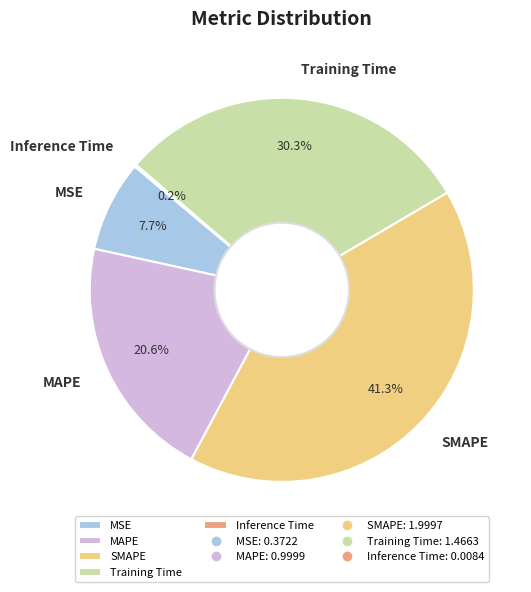

Approximately how many times larger is the value at MAPE compared to SMAPE?

0.5